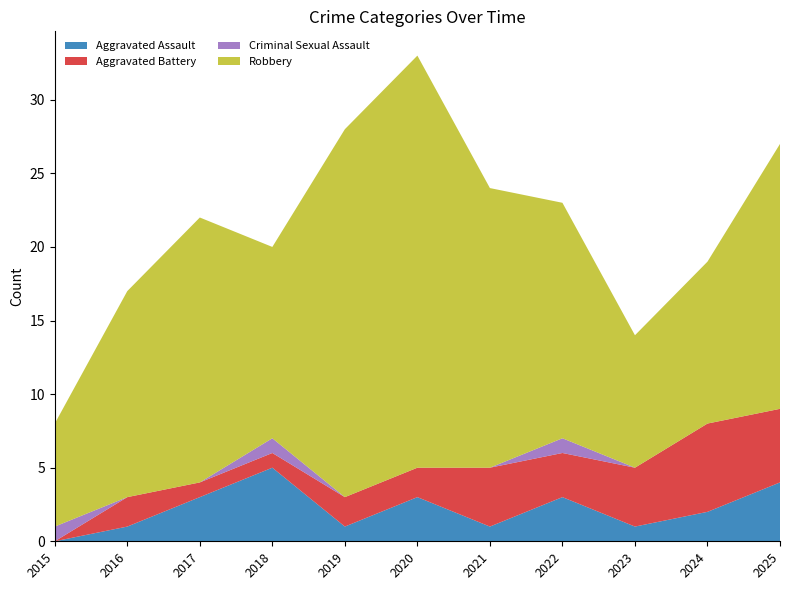

Reading right to left, list all the values displayed in this chart.

Aggravated Assault: 4	2	1	3	1	3	1	5	3	1	0
Aggravated Battery: 5	6	4	3	4	2	2	1	1	2	0
Criminal Sexual Assault: 0	0	0	1	0	0	0	1	0	0	1
Robbery: 18	11	9	16	19	28	25	13	18	14	7